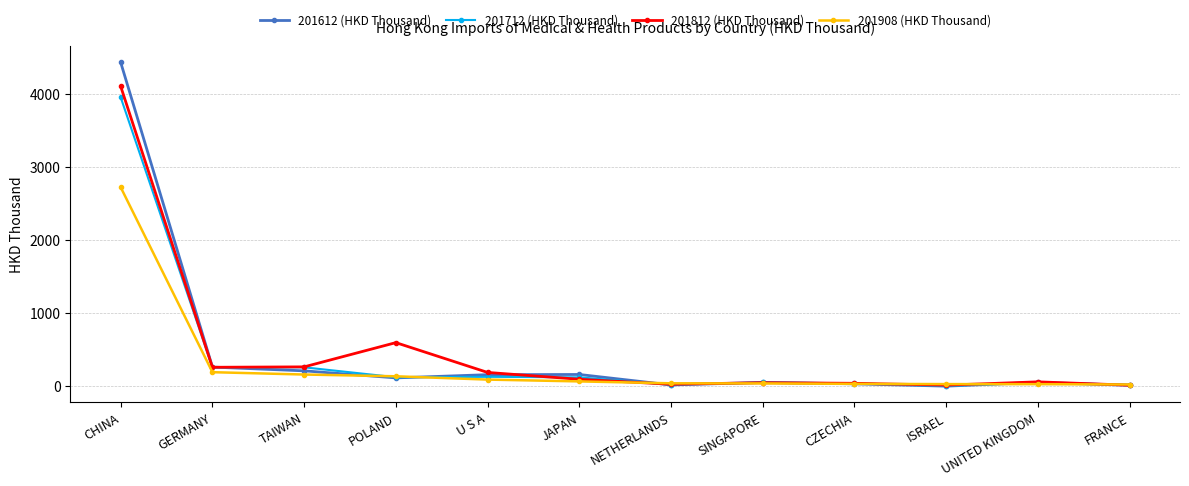

Which series has the largest range (max minus min)?

201612 (HKD Thousand)